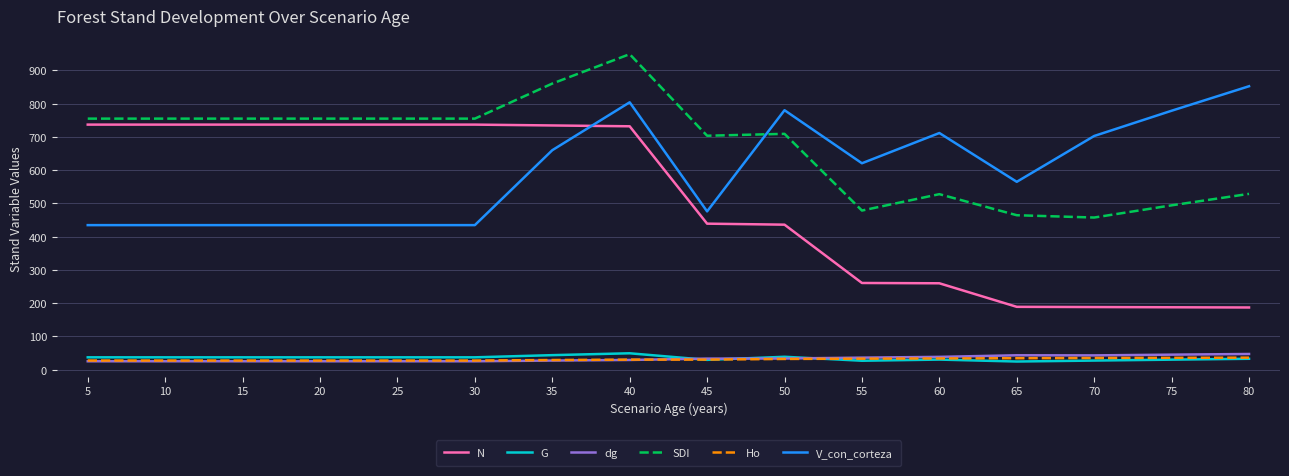

What is the maximum value for G?

49.4